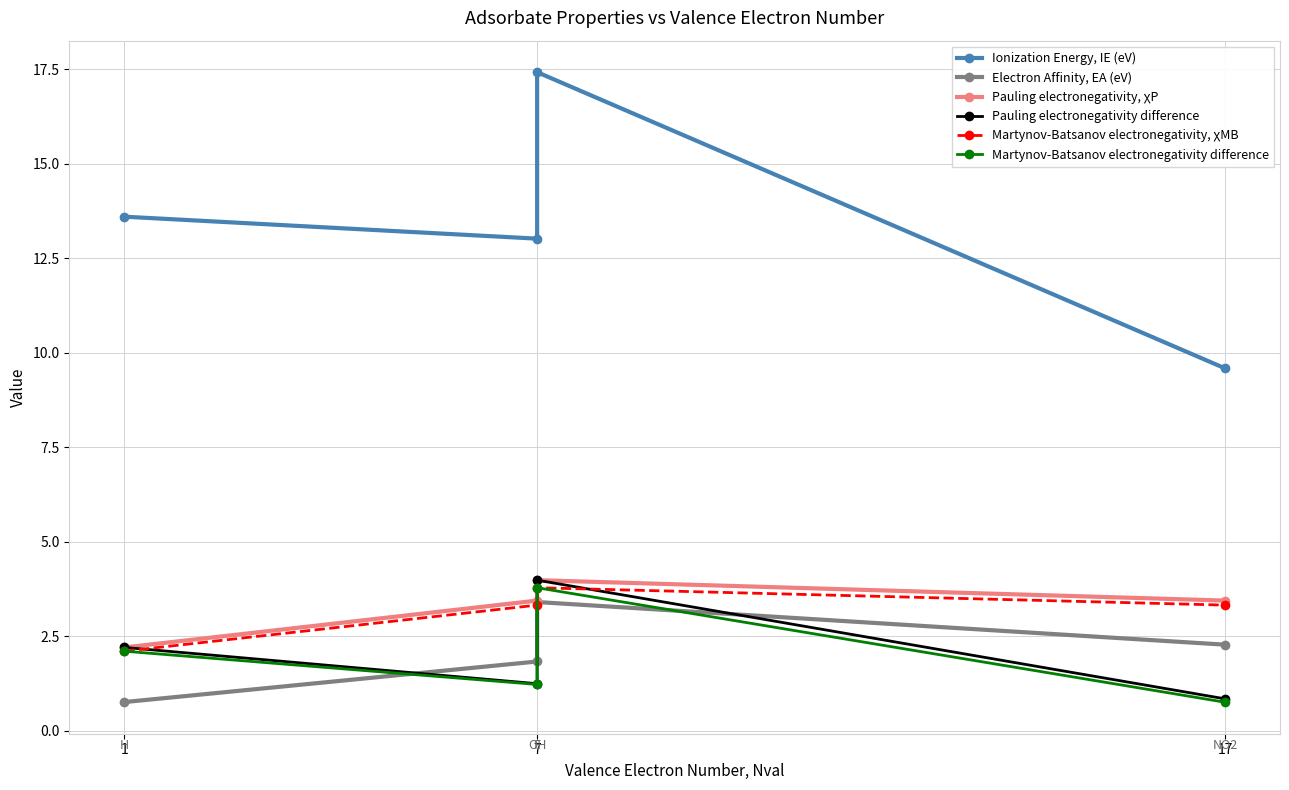

Is it true that Pauling electronegativity difference equals 2.2 at 1?

True